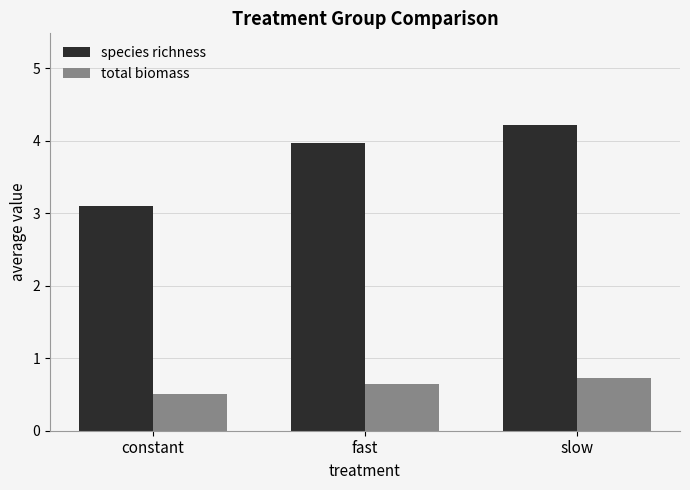

Which series has the largest range (max minus min)?

species richness